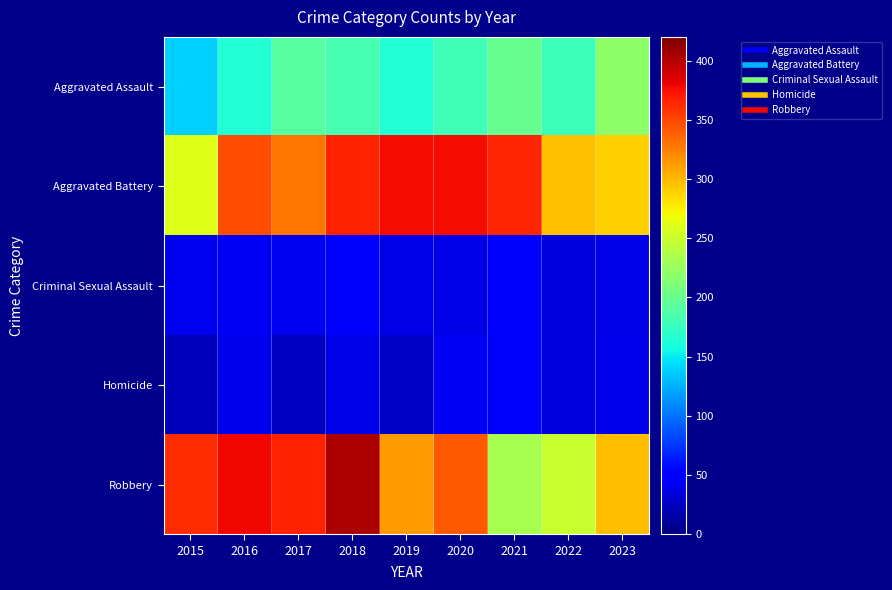

At which category is the sum across all series the highest?

2018